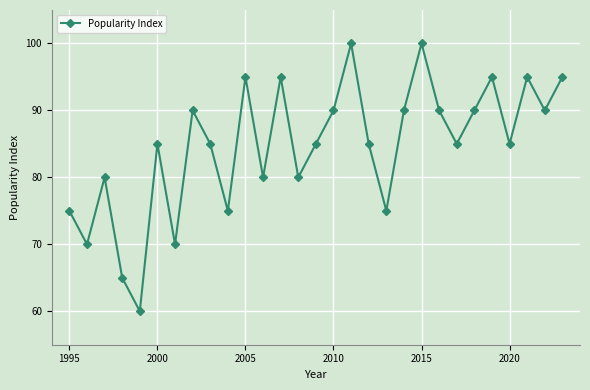

How many interior local valleys (lower than both neighbors) does the data have?

10